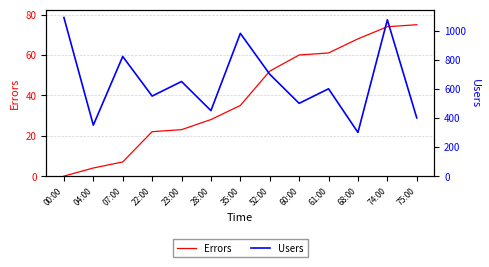

At which label does Errors first exceed 35?

52:00